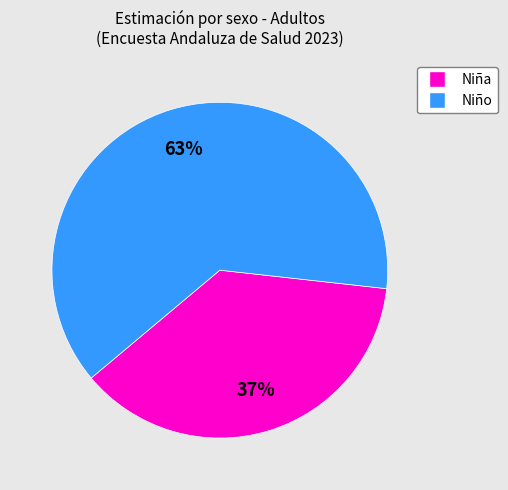

Is the sum of Niño and Niña greater than half?

Yes